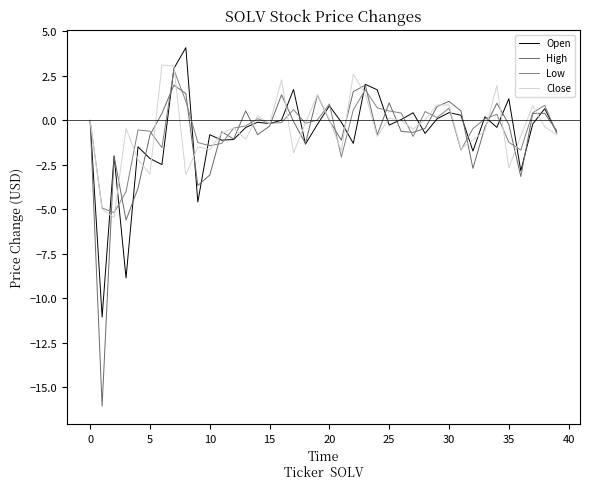

Does the chart have visible grid lines?

No